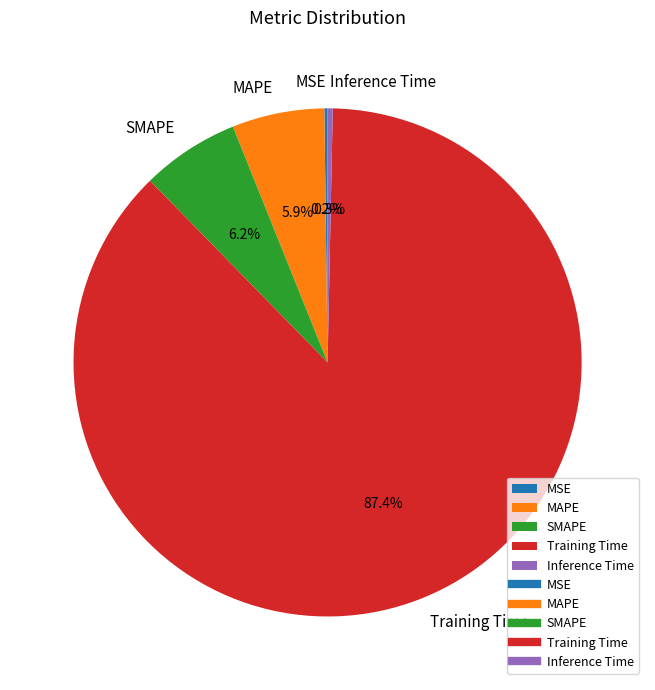

The Training Time slice represents 77% of the pie. True or false?

False